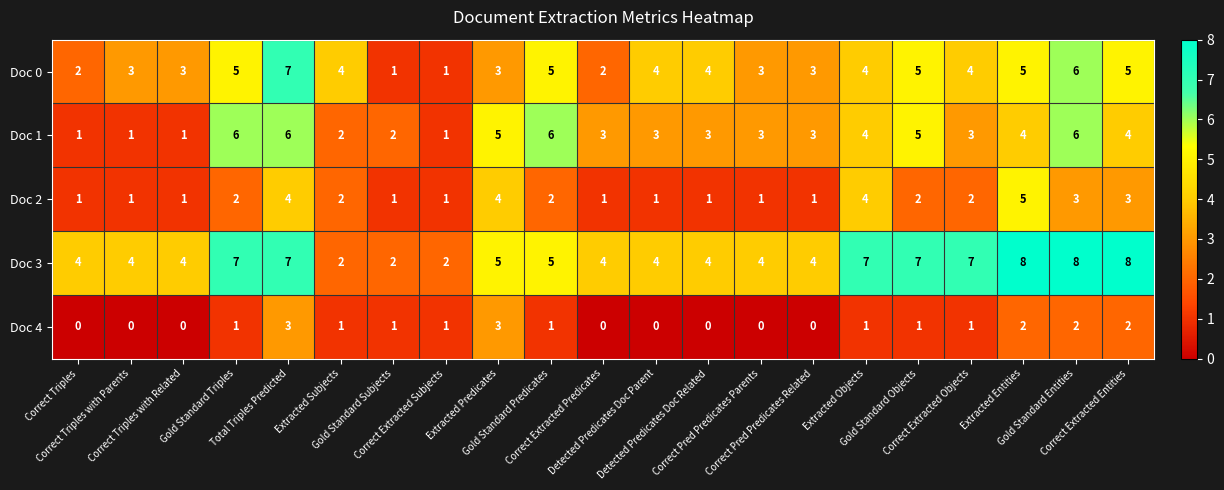

What is the average value of the Doc 1 series?

3